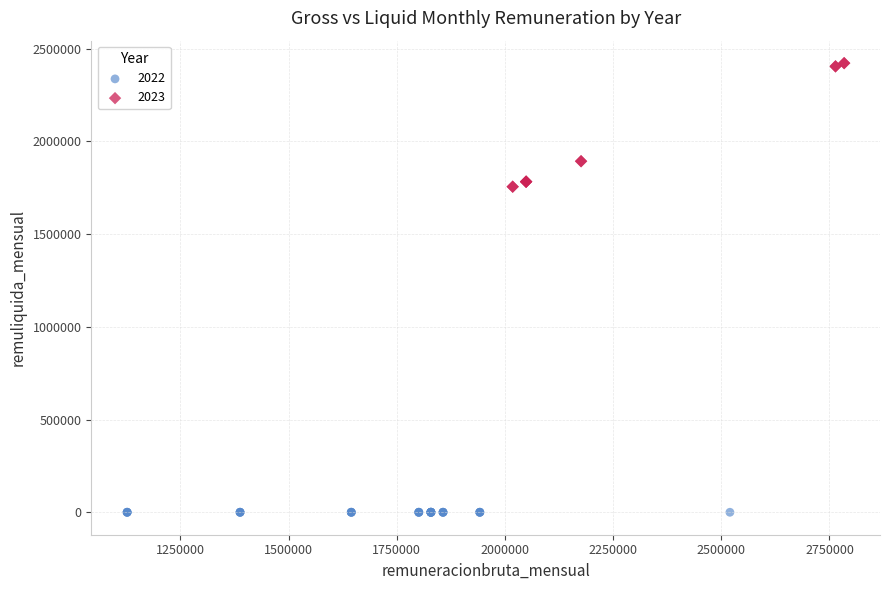

Which series contains the highest Y value?

2023